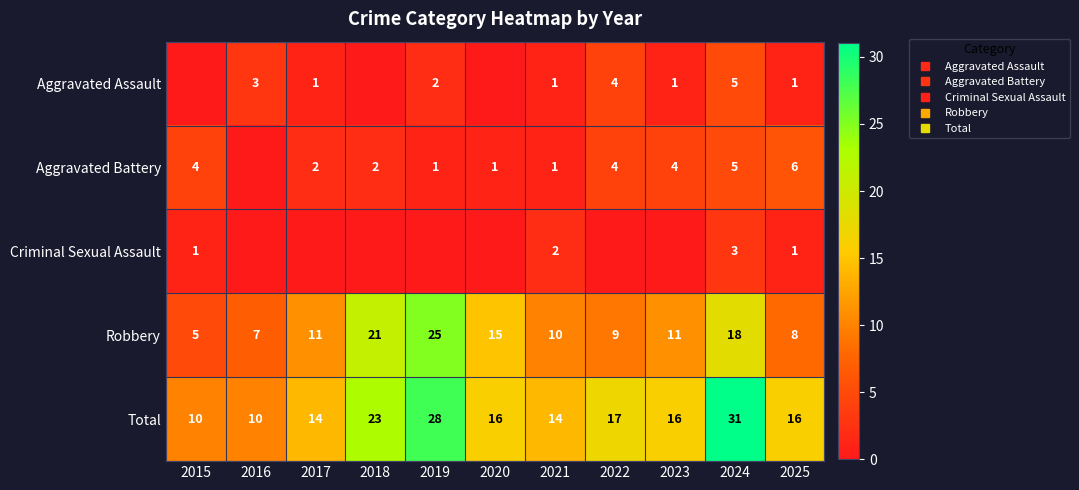

What is the sum of the Criminal Sexual Assault values at 2022 and 2015?

1